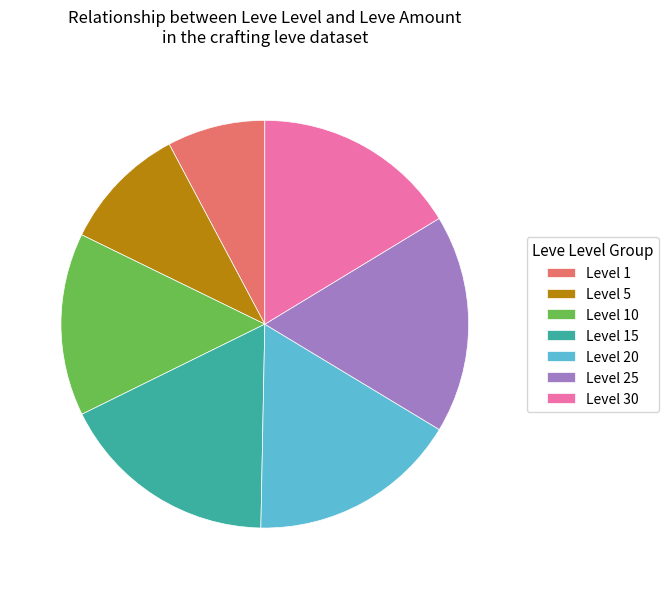

Approximately how many times larger is the value at Level 1 compared to Level 10?

0.5